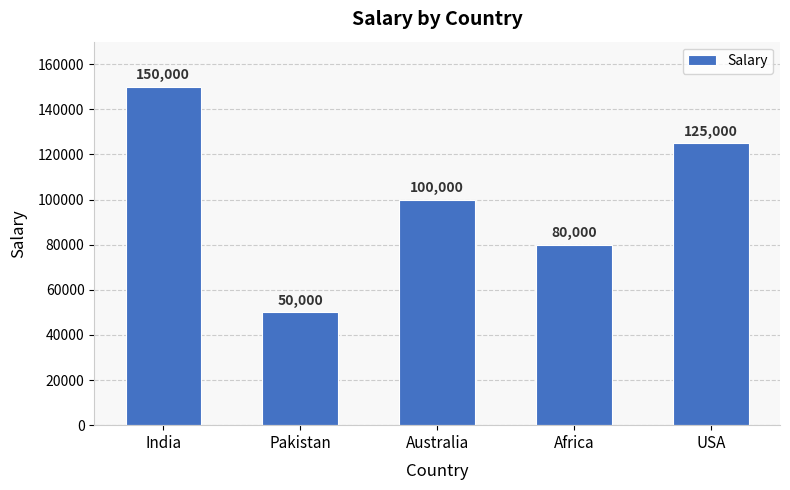

Reading right to left, list all the values displayed in this chart.

125000	80000	100000	50000	150000